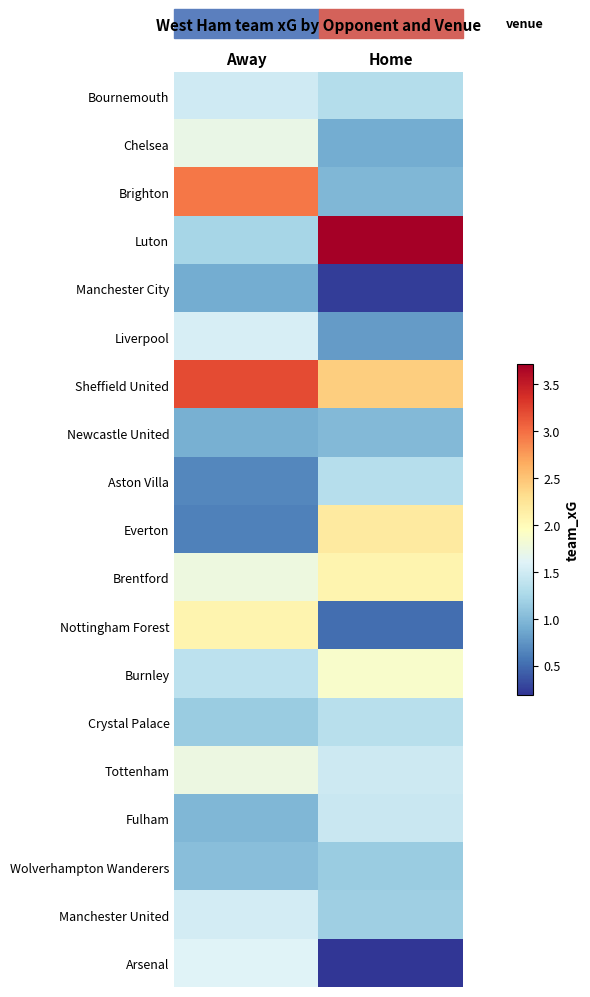

Count the number of data series in this chart.

19